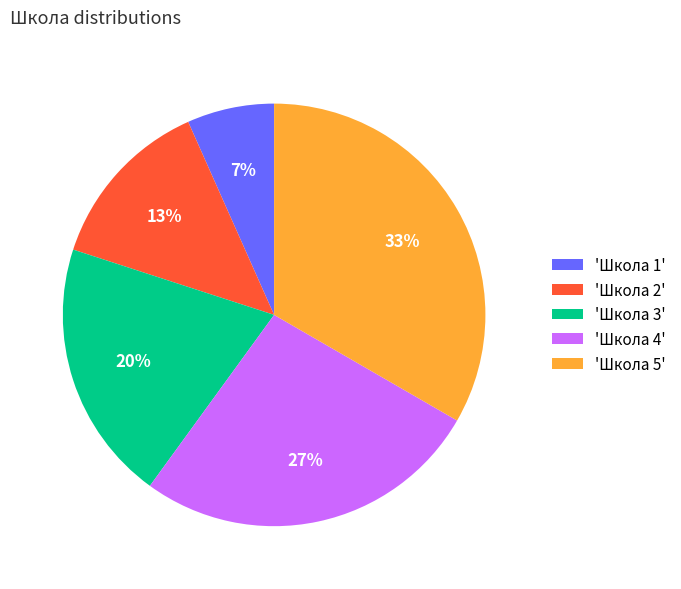

To the nearest percent, what is the combined percentage of 'Школа 5' and 'Школа 1'?

40%